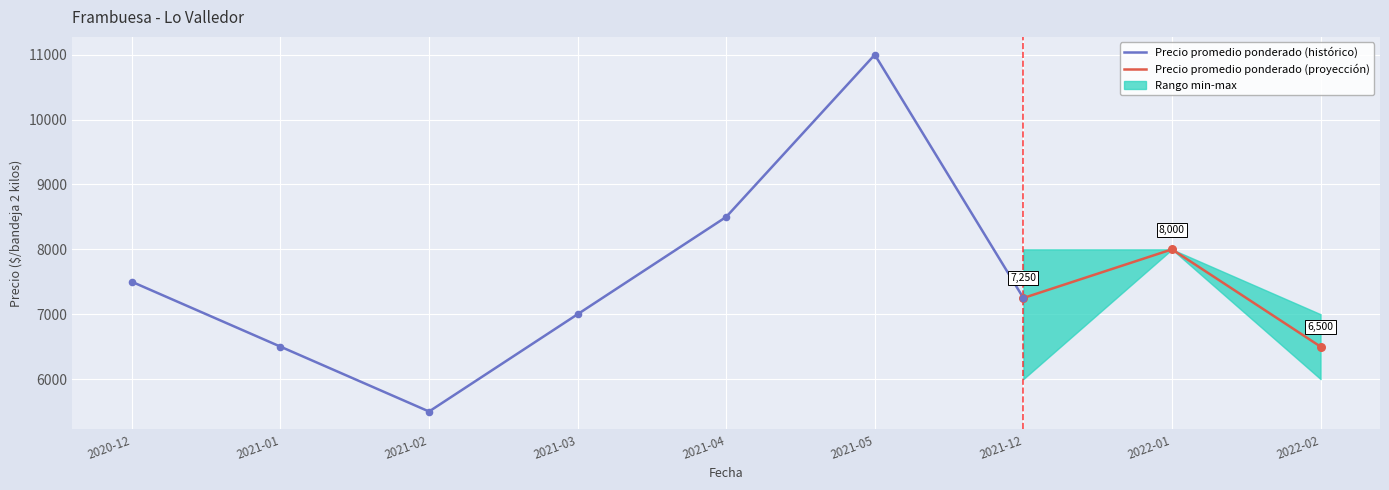

At which category is the sum across all series the highest?

2021-05